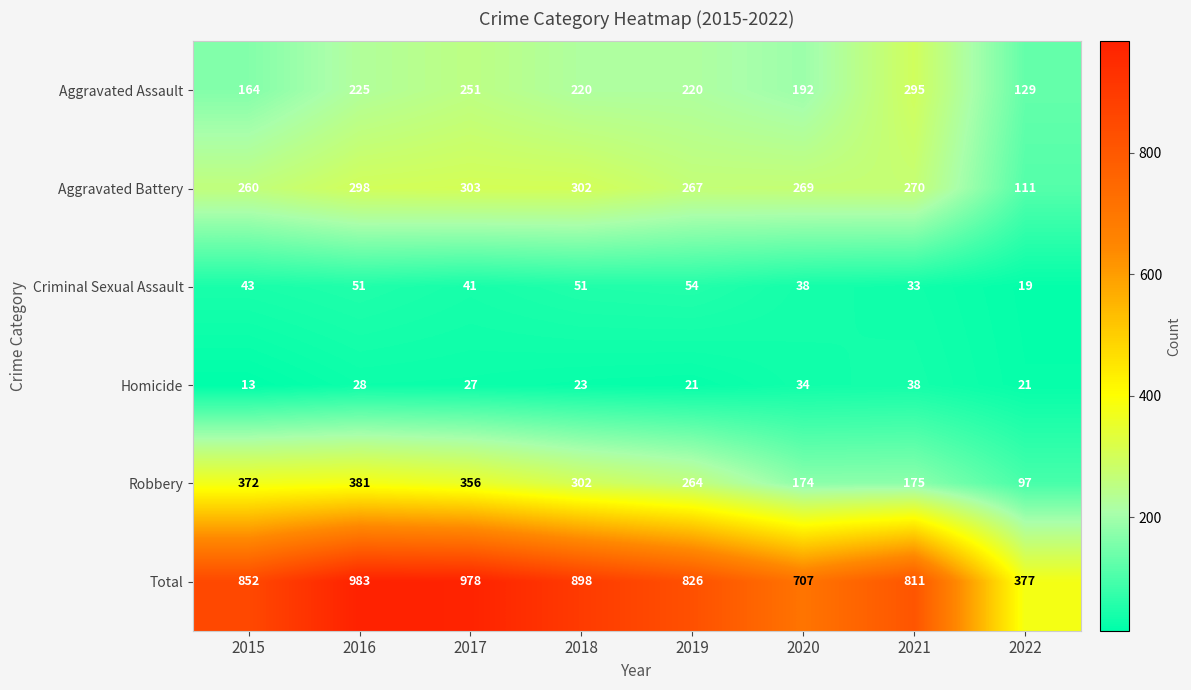

The Aggravated Assault series shows 192 at 2020. True or false?

True